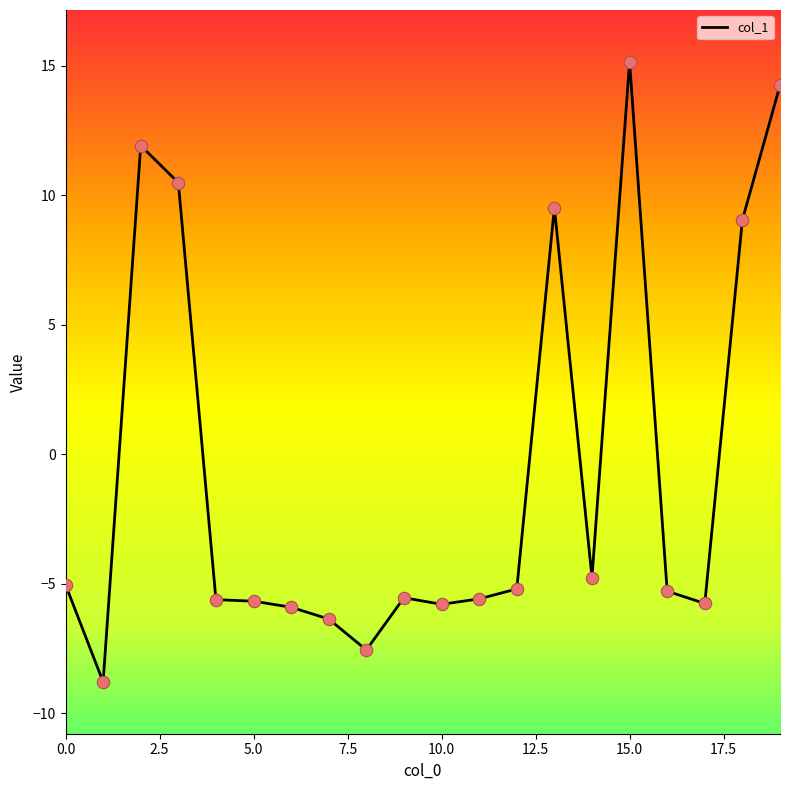

What is the greatest value displayed?

15.2